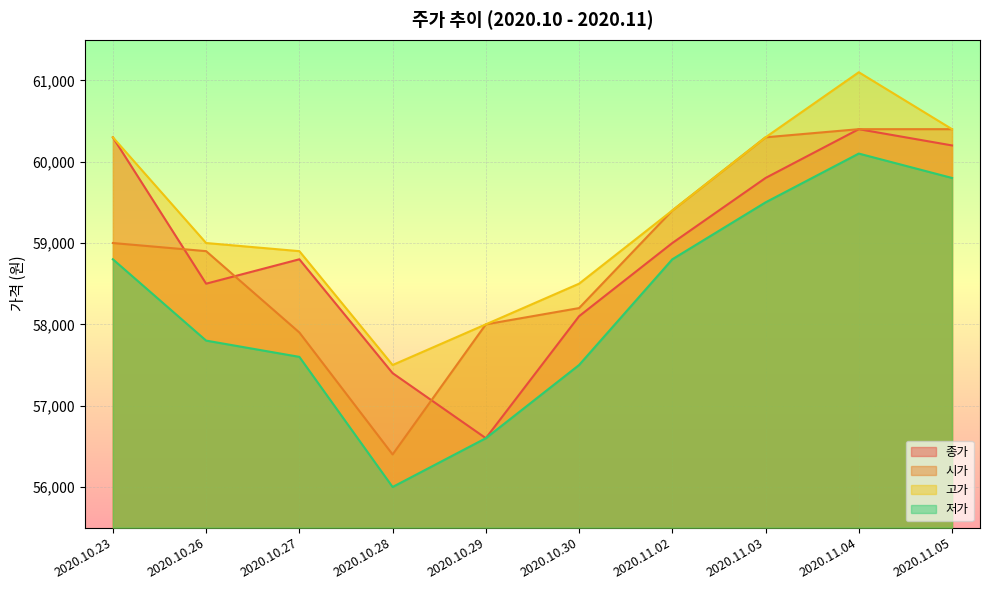

What is the difference between the 시가 values at 2020.11.05 and 2020.11.02?

1000